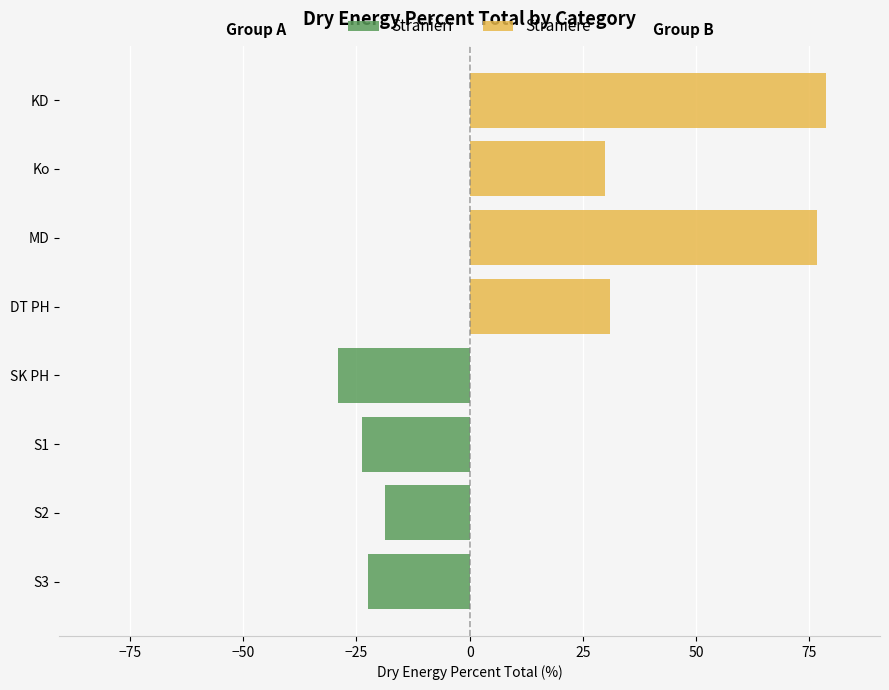

What is the sum of all Straniere values?

216.2